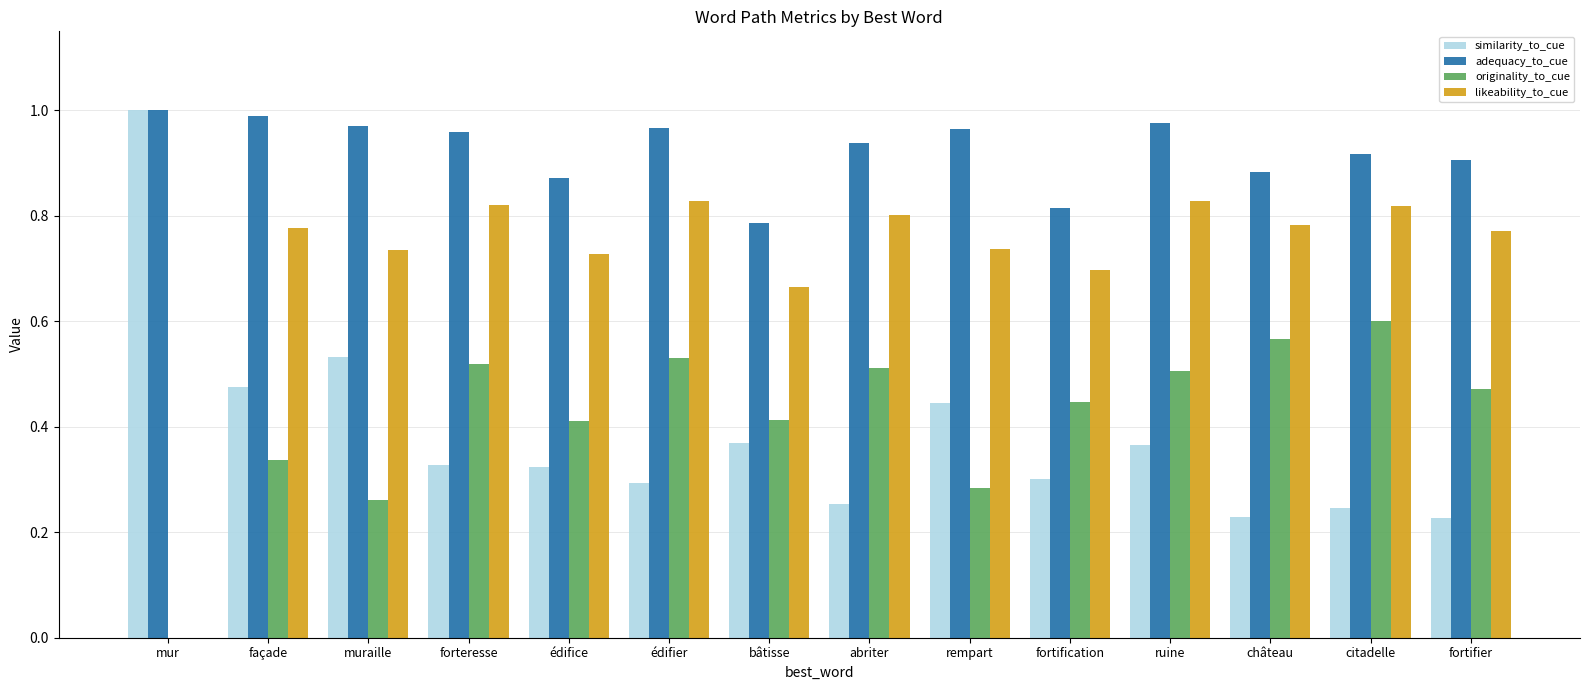

How many groups of bars are there?

14